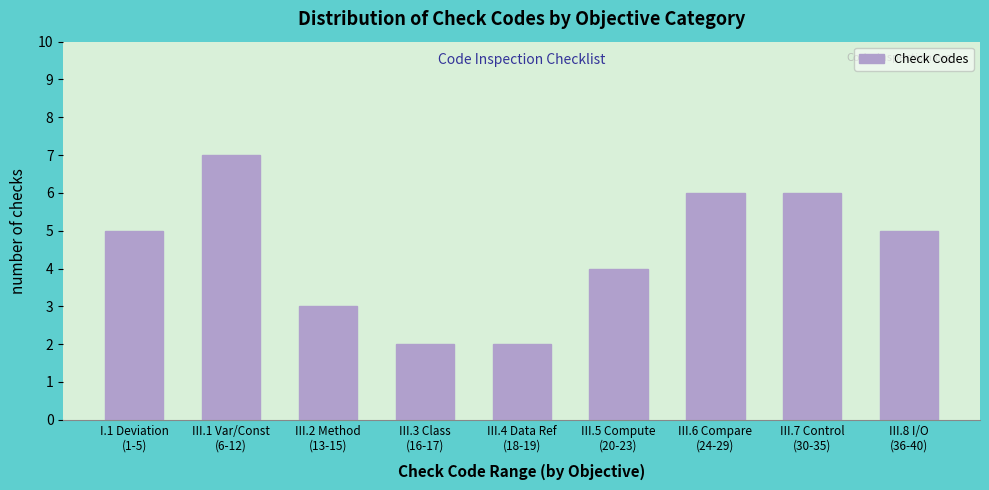

Reading left to right, transcribe all the data shown in this chart.

5	7	3	2	2	4	6	6	5